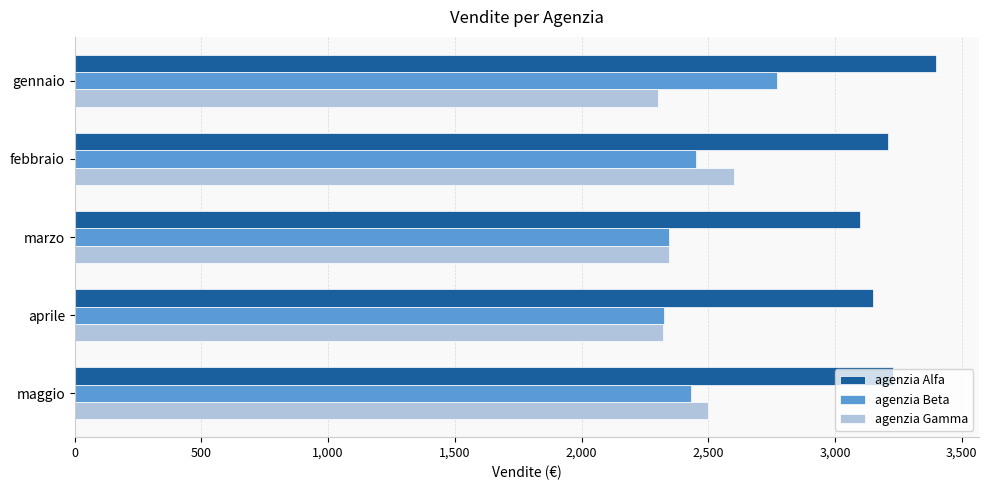

Which series has the largest total across all categories?

agenzia Alfa